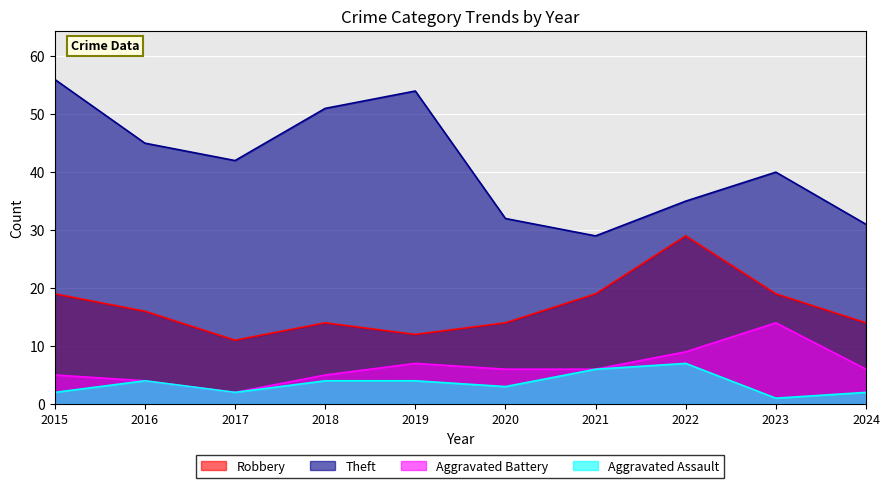

What is the sum of the Aggravated Battery values at 2017 and 2021?

8